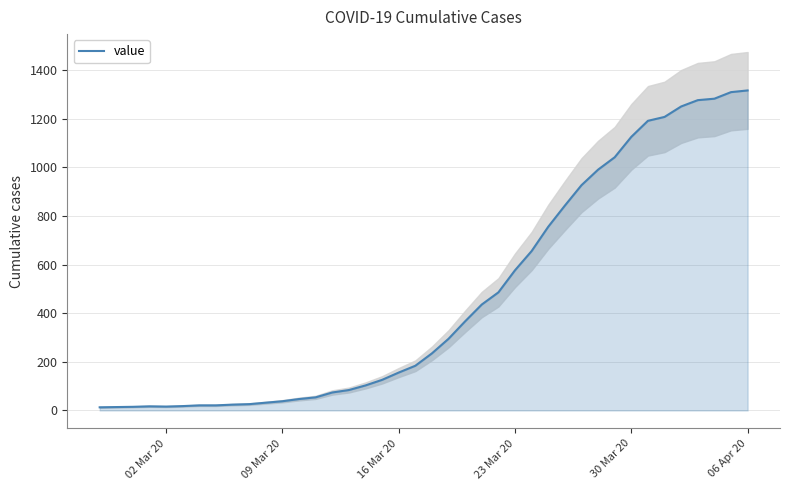

Count the number of values greater than 235.

19